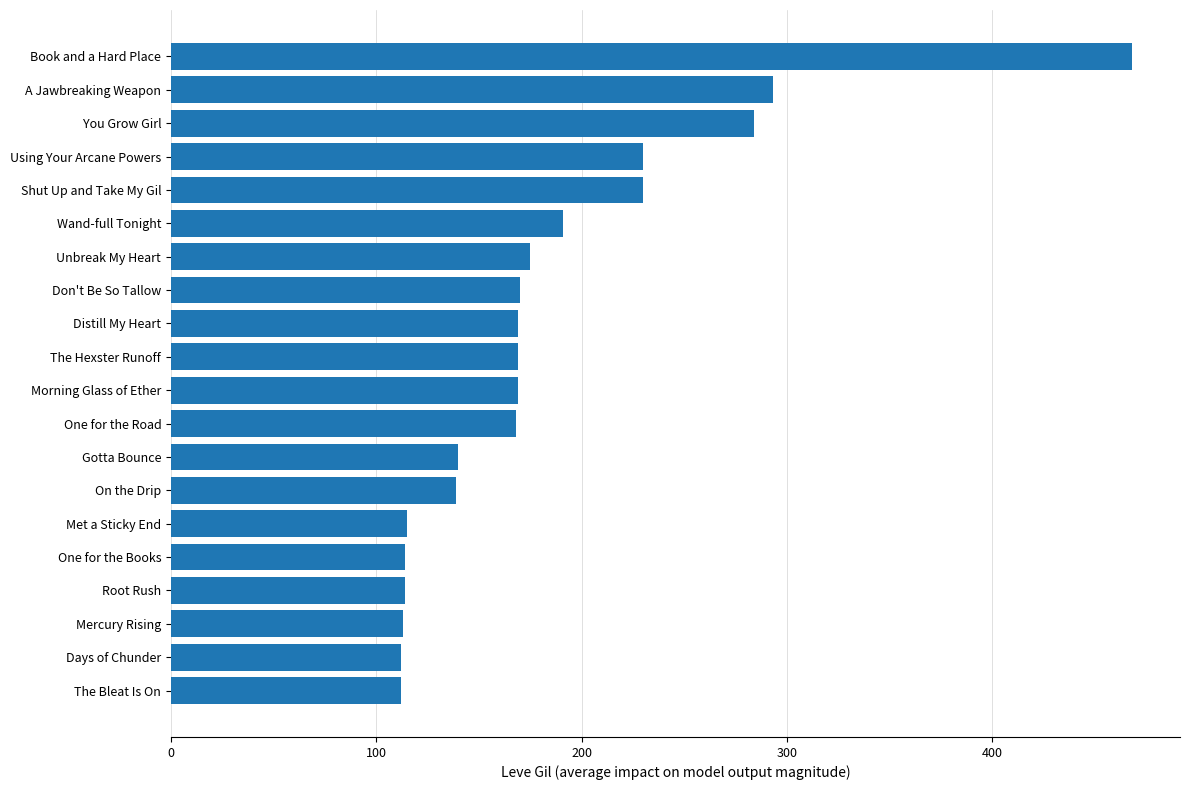

What is the sum of all values?

3675